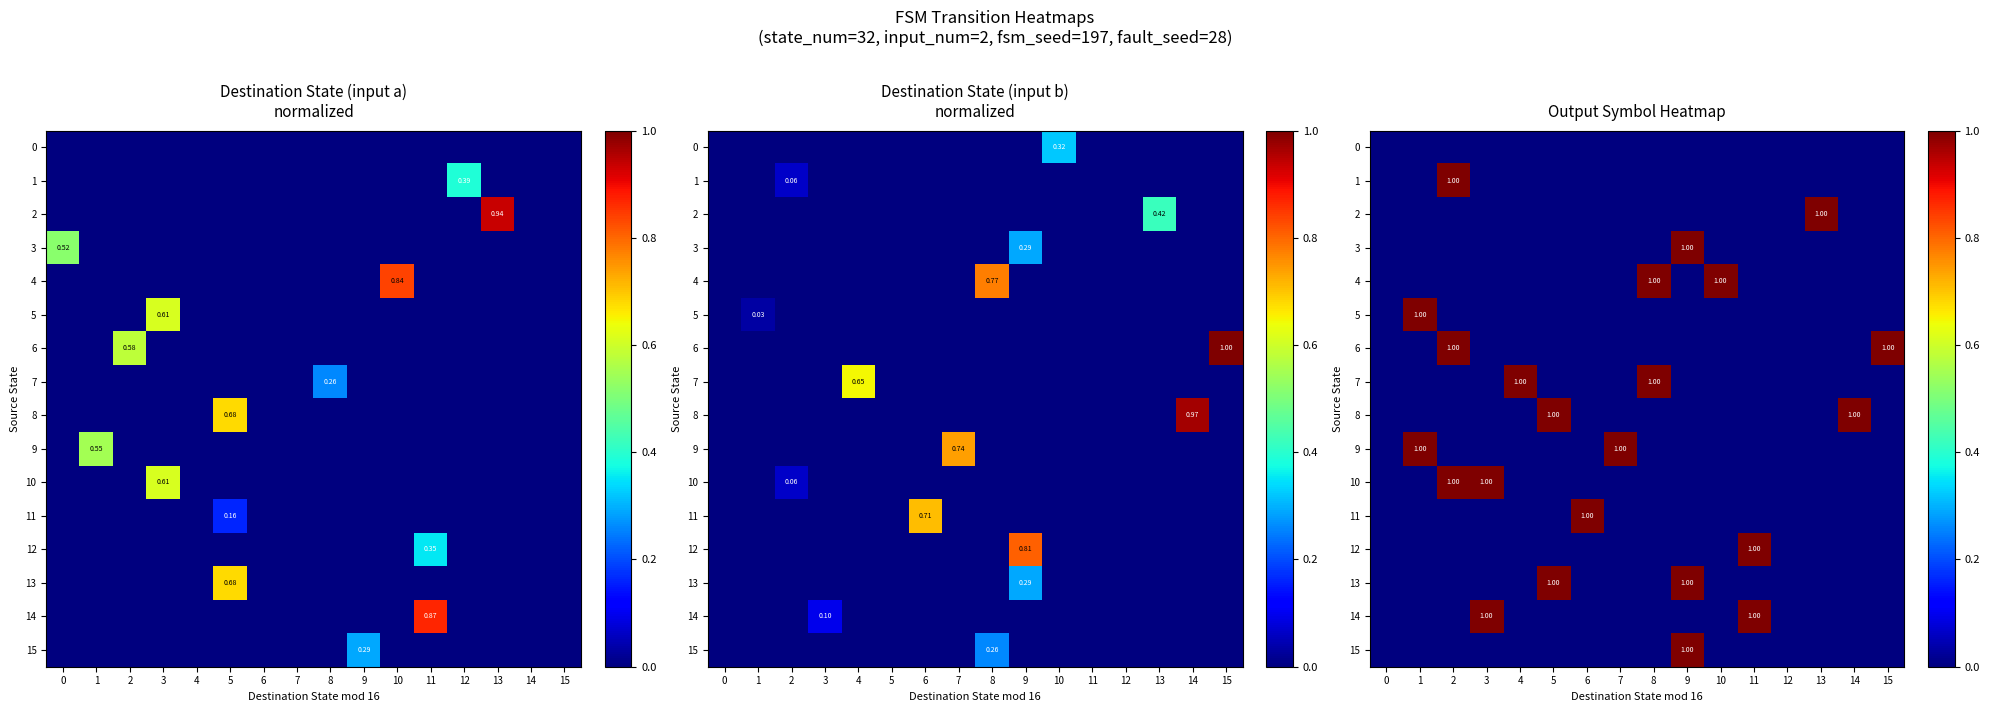

How many data points in 12 are above 0?

1